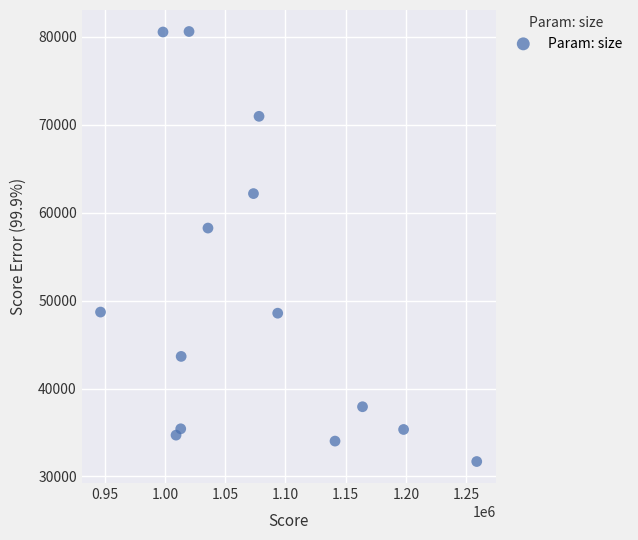

What Y value in the scatter plot is closest to 56145?

58242.5